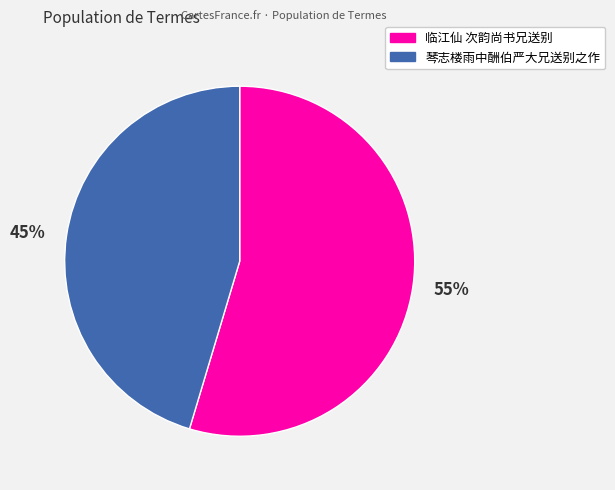

Rank the categories by value from highest to lowest.

55%, 45%